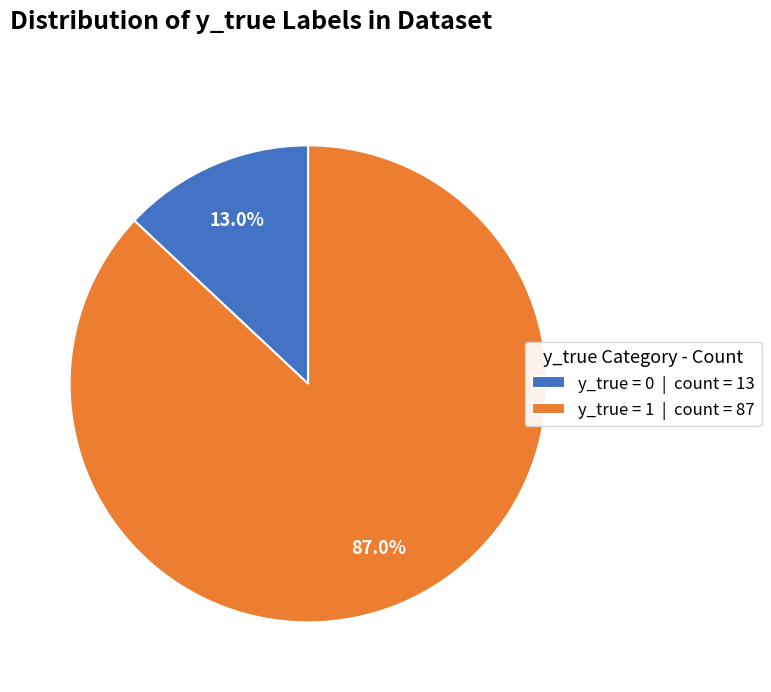

Combined, do y_true = 1 and y_true = 0 account for over 50%?

Yes